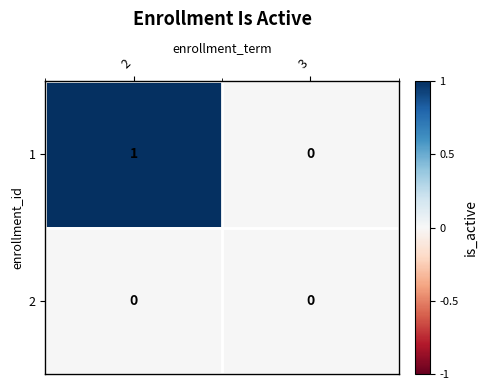

Is the value of 1 at 2 greater than the value of 2 at 2?

Yes